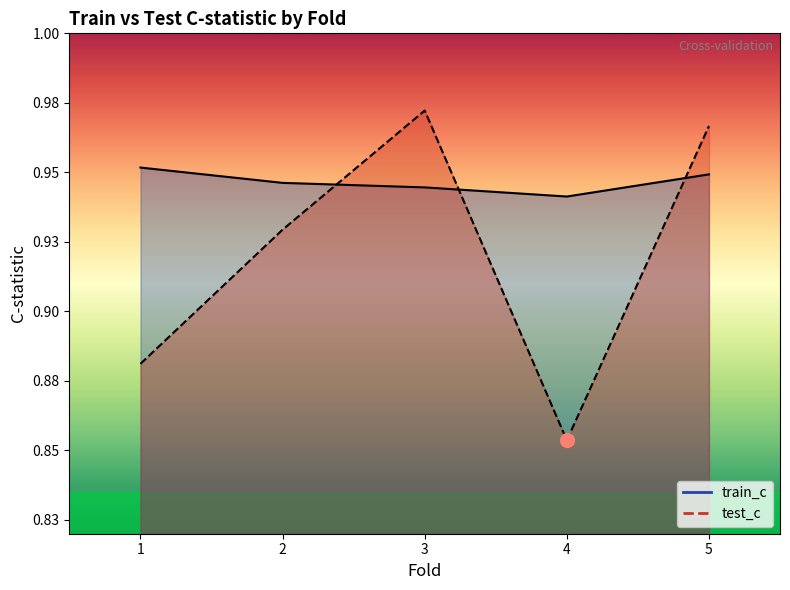

What is the approximate value of train_c at 1?

1.0